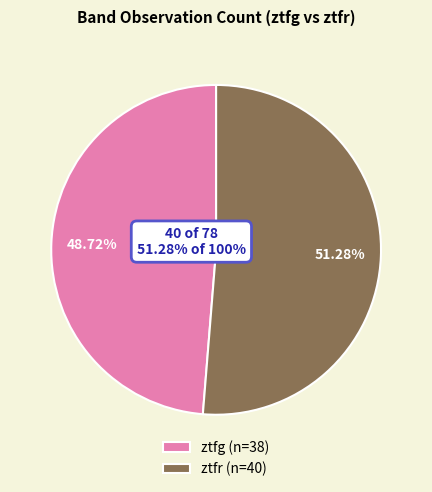

To the nearest percent, what is the average slice percentage?

50%